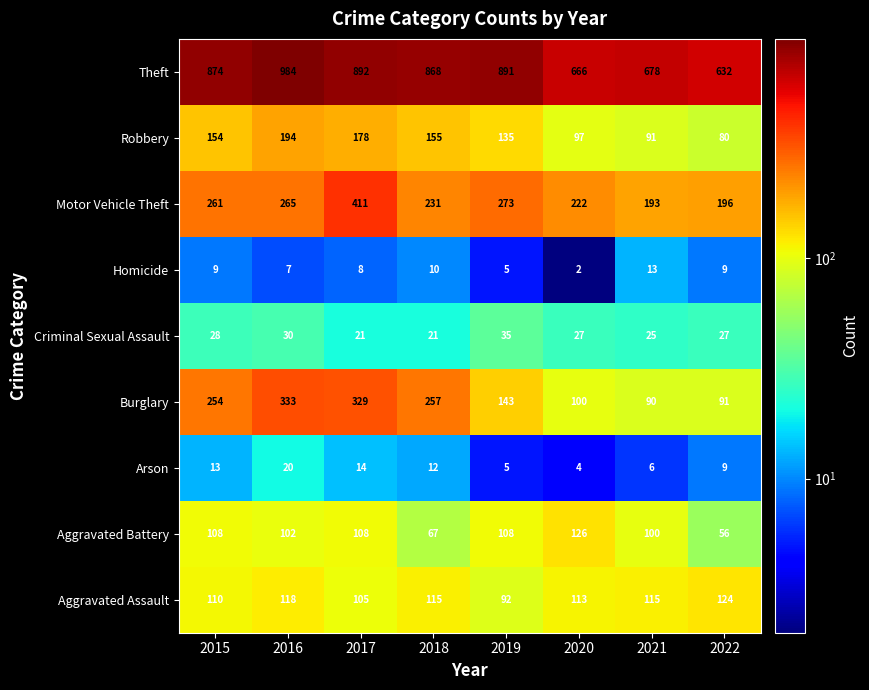

What is the difference between the maximum and minimum values in the Aggravated Battery series?

70